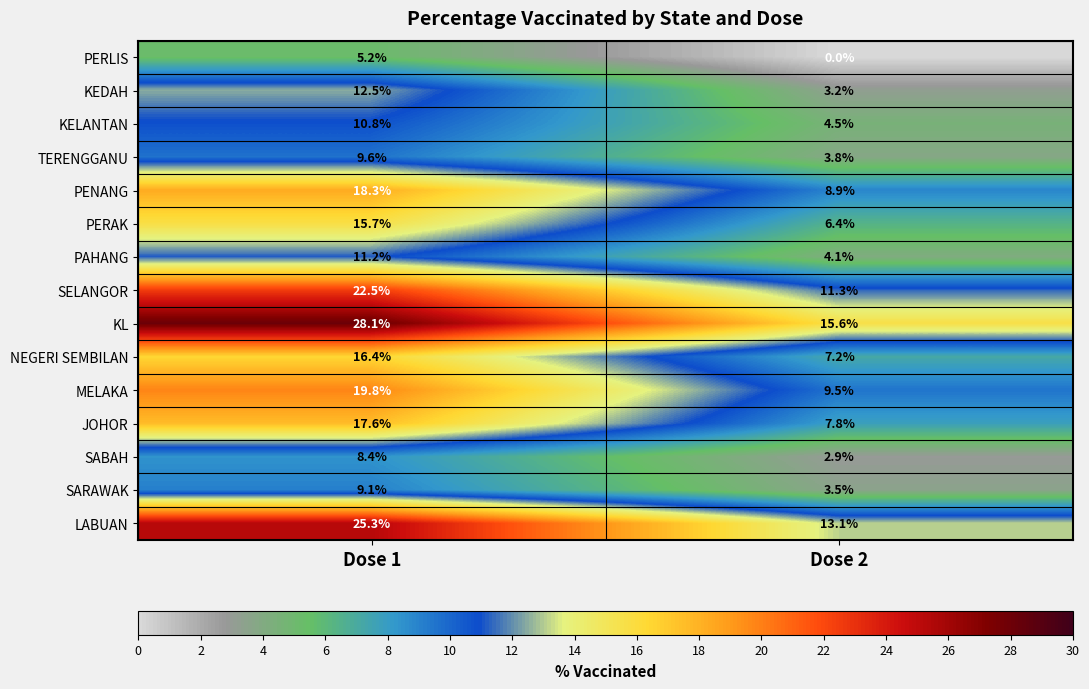

At which label is PERAK closest to 11?

Dose 2